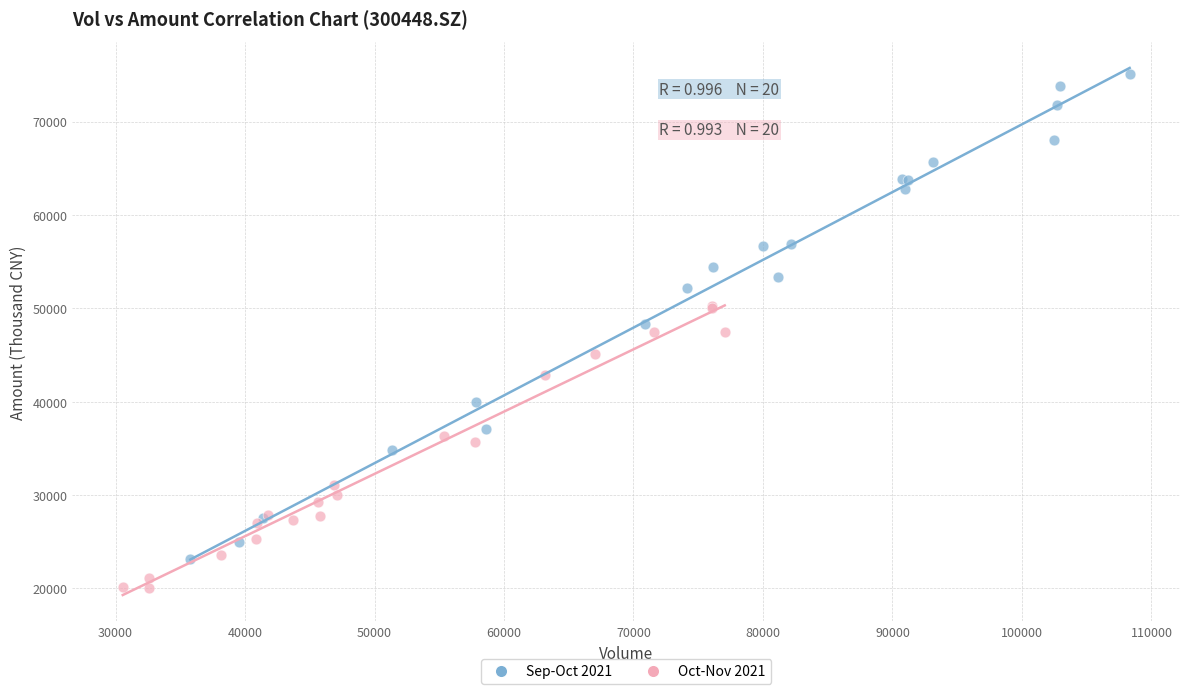

Which series reaches the minimum Y coordinate?

Oct-Nov 2021